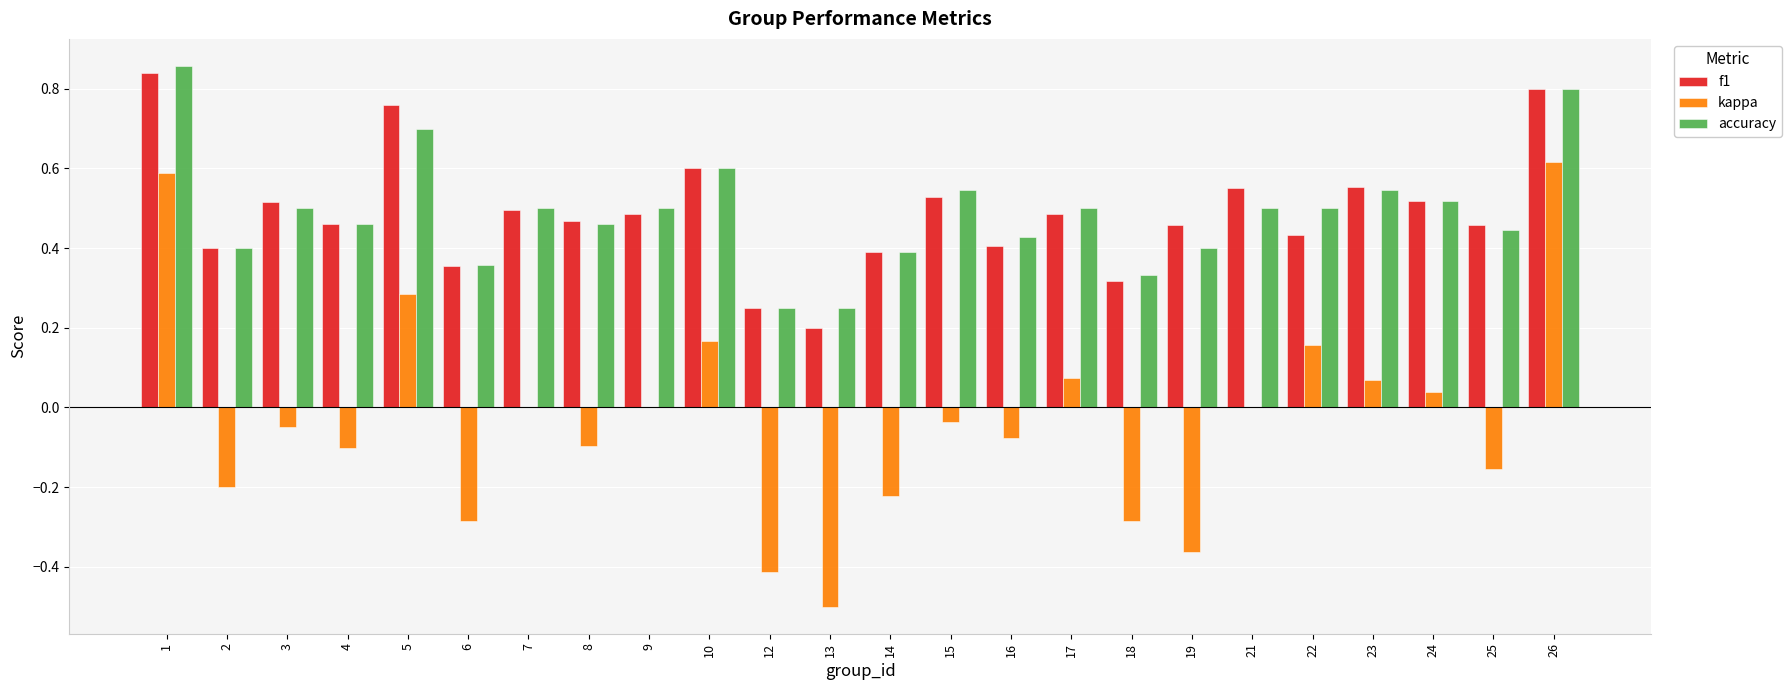

Which has a higher value, 1 or 16?

1